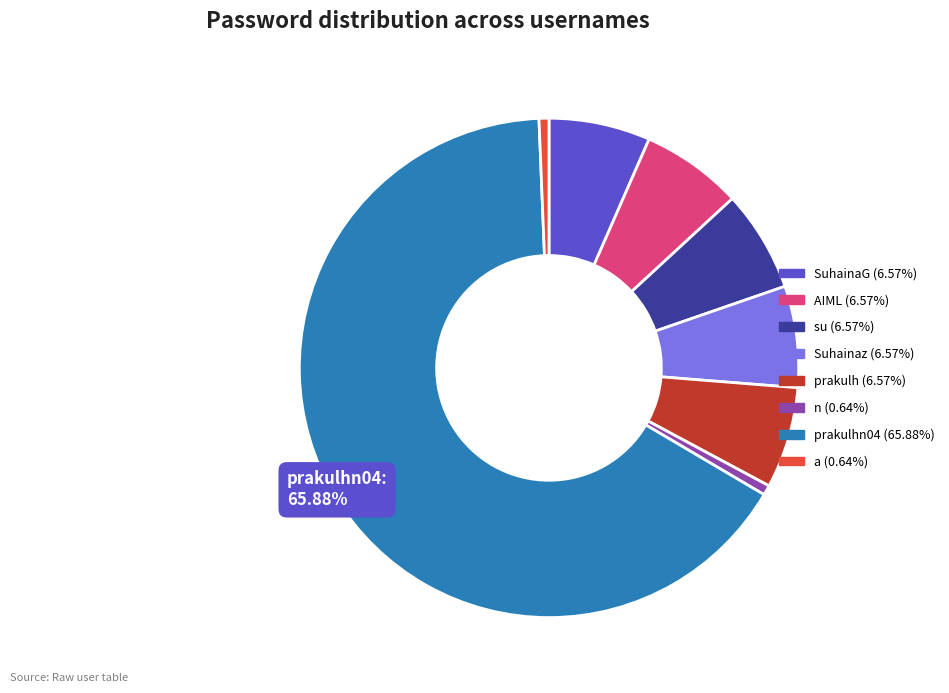

To the nearest percent, what portion does prakulhn04 represent?

66%